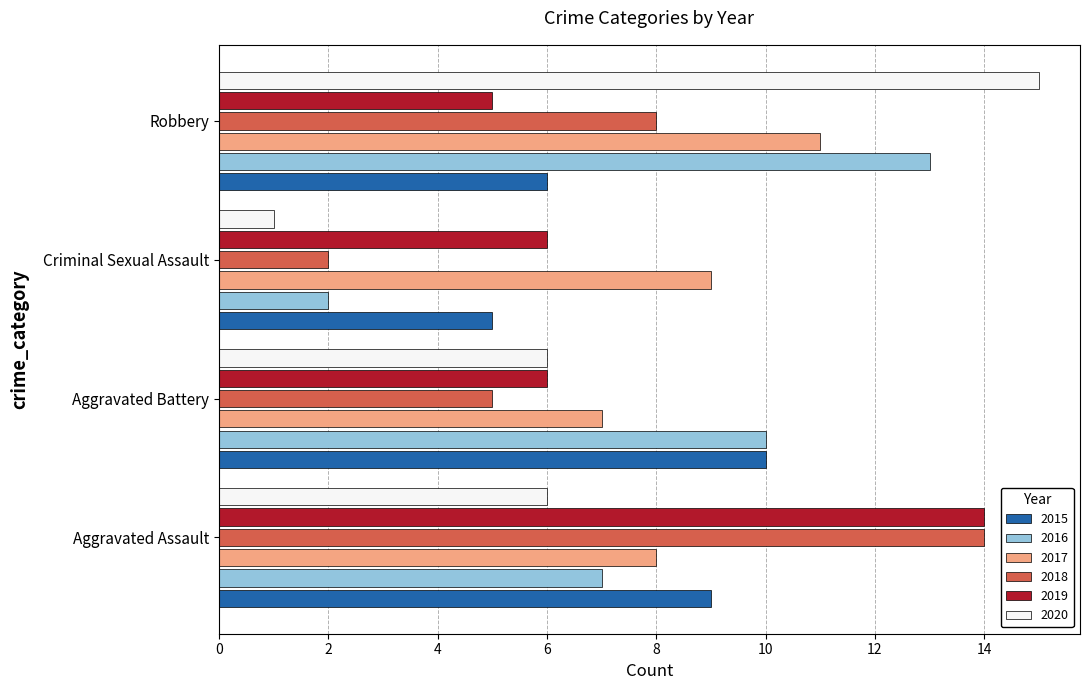

At how many categories does at least one series exceed 13?

2